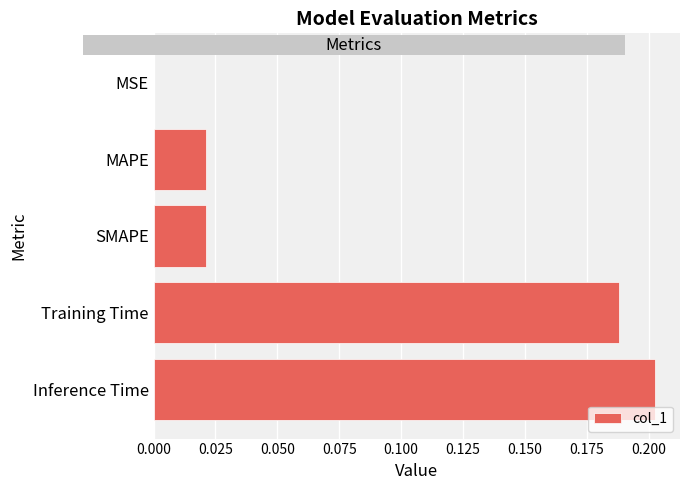

Which has a higher value, MAPE or Training Time?

Training Time